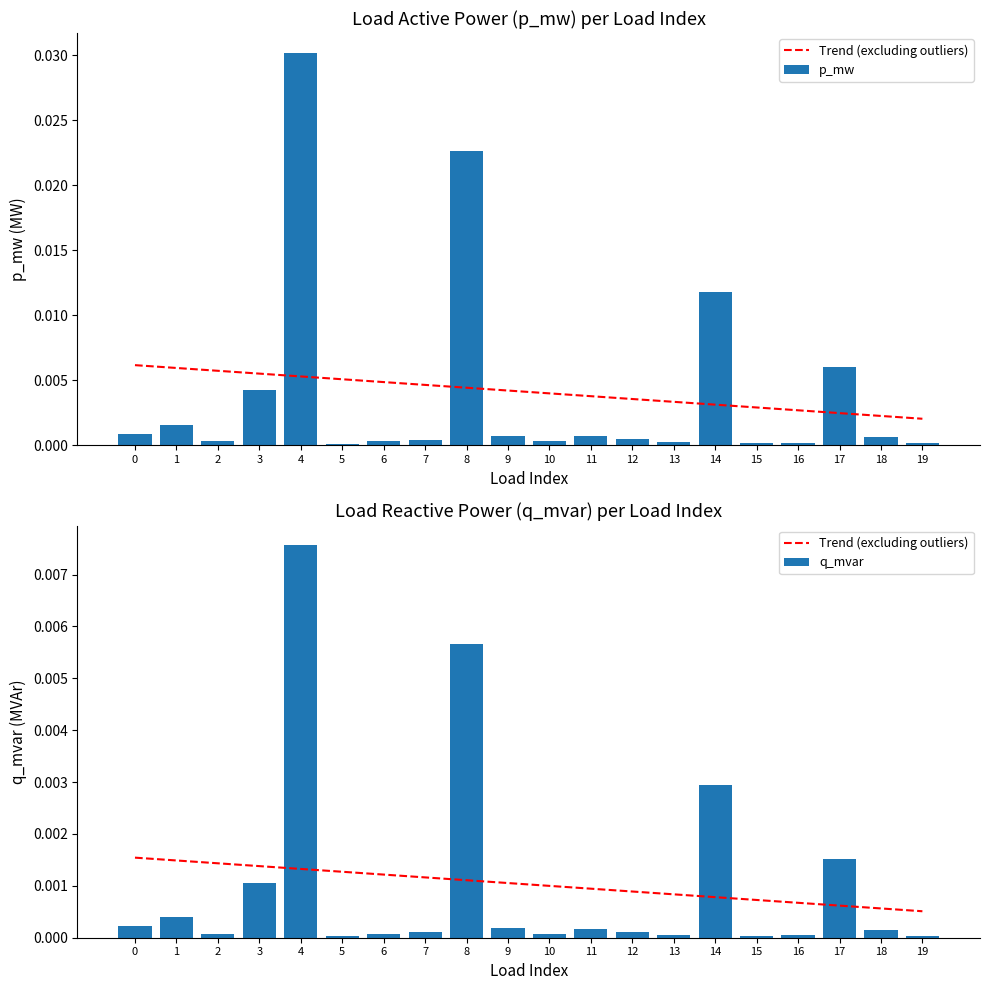

How many groups of bars are there?

20